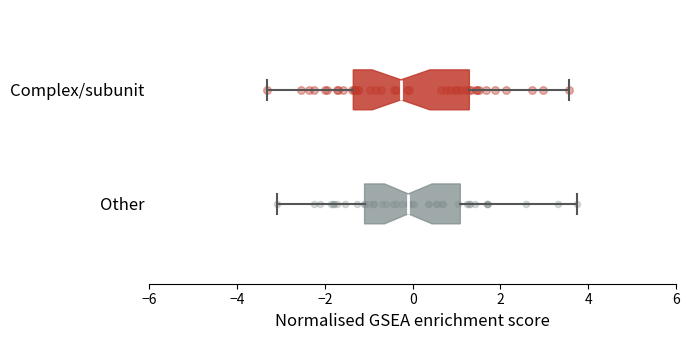

Comparing the boxes themselves (not the whiskers), which one is the widest?

Complex/subunit